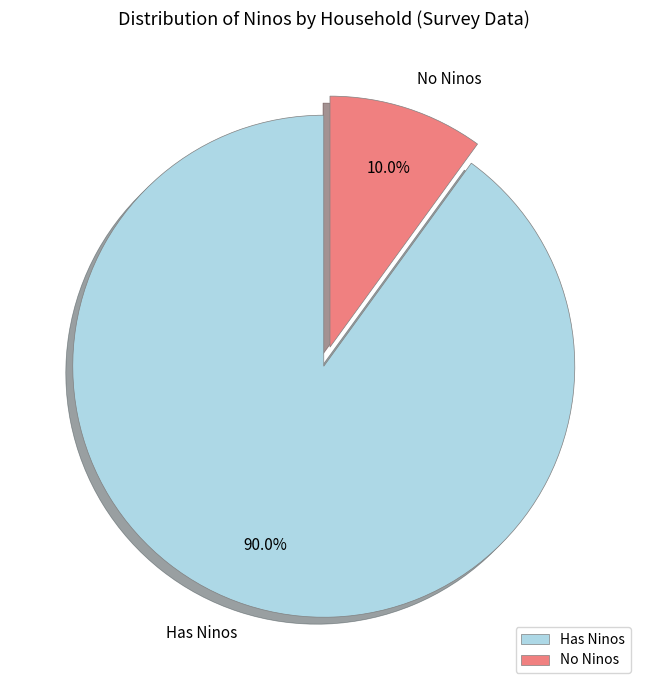

Which slice is the smallest?

No Ninos